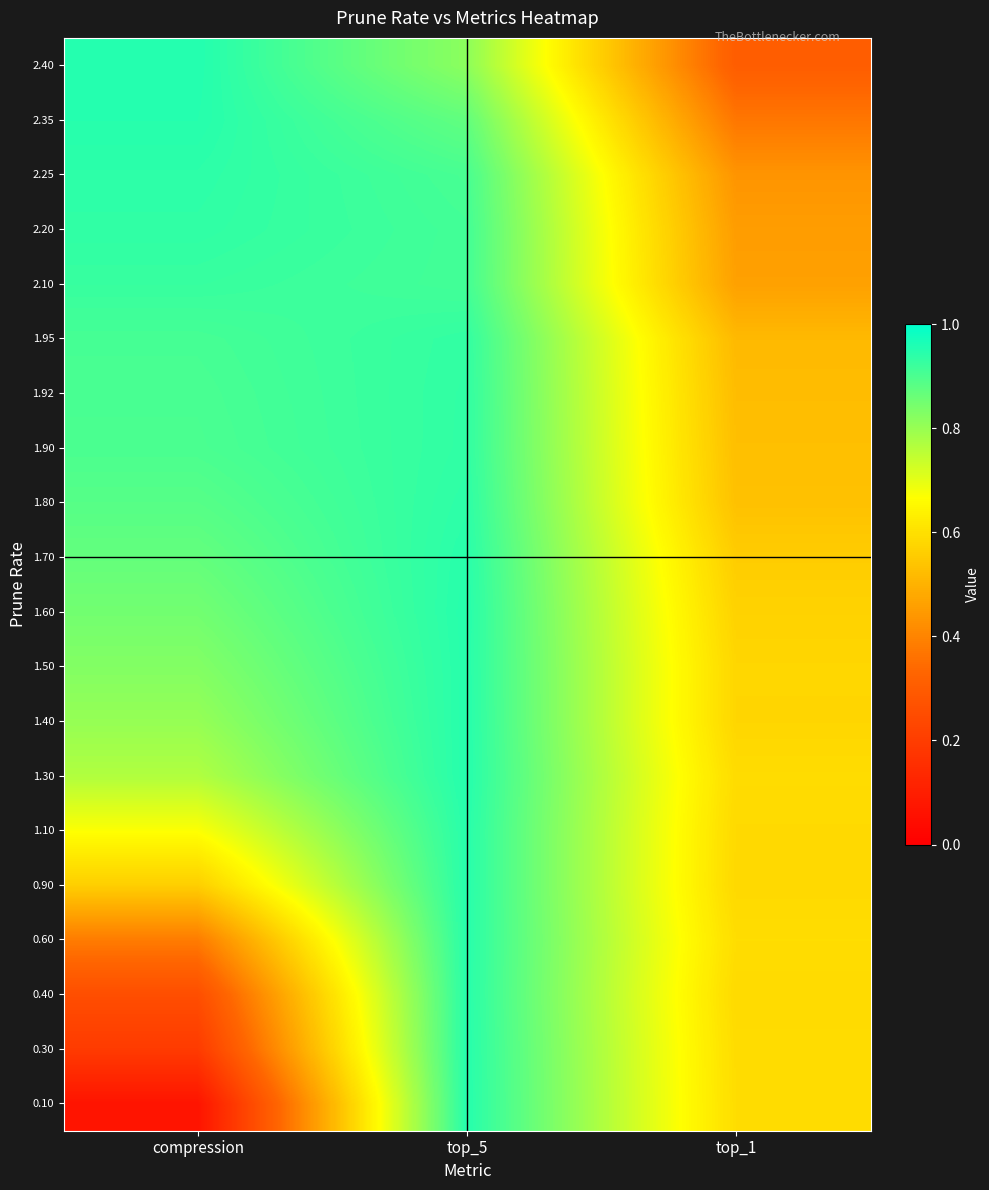

Rank the series by their maximum value, from lowest to highest.

2.10, 1.95, 1.92, 1.90, 2.20, 1.80, 2.25, 1.70, 0.40, 1.10, 0.60, 0.90, 1.50, 1.60, 0.30, 2.35, 1.40, 0.10, 1.30, 2.40